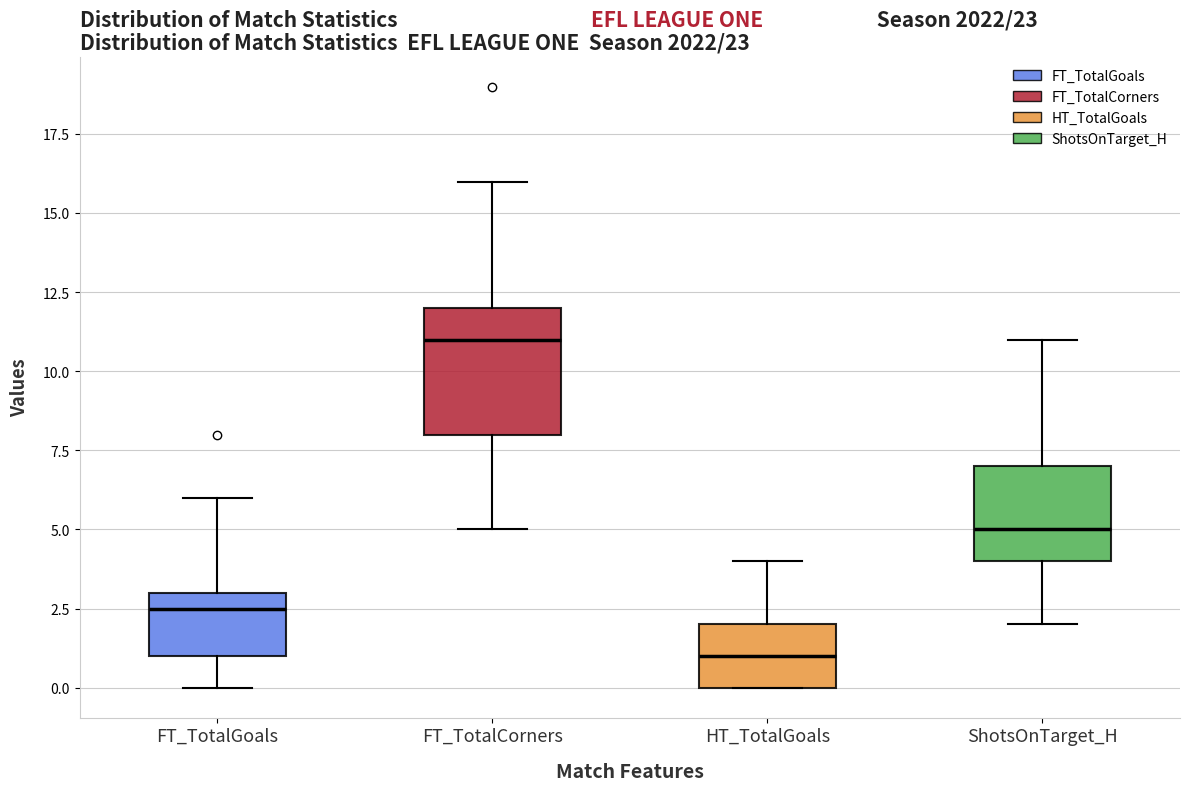

Reading left to right, transcribe this box plot: for each box, give where its median line is, the range the box spans, and where its two whiskers end, as read against the y-axis. The values are not printed on the chart, so give them approximately, as read against the axis.

FT_TotalGoals: median 2.5, box 1.0 to 3.0, whiskers 0.0 to 6.0
FT_TotalCorners: median 11.0, box 8.0 to 12.0, whiskers 5.0 to 16.0
HT_TotalGoals: median 1.0, box 0.0 to 2.0, whiskers 0.0 to 4.0
ShotsOnTarget_H: median 5.0, box 4.0 to 7.0, whiskers 2.0 to 11.0